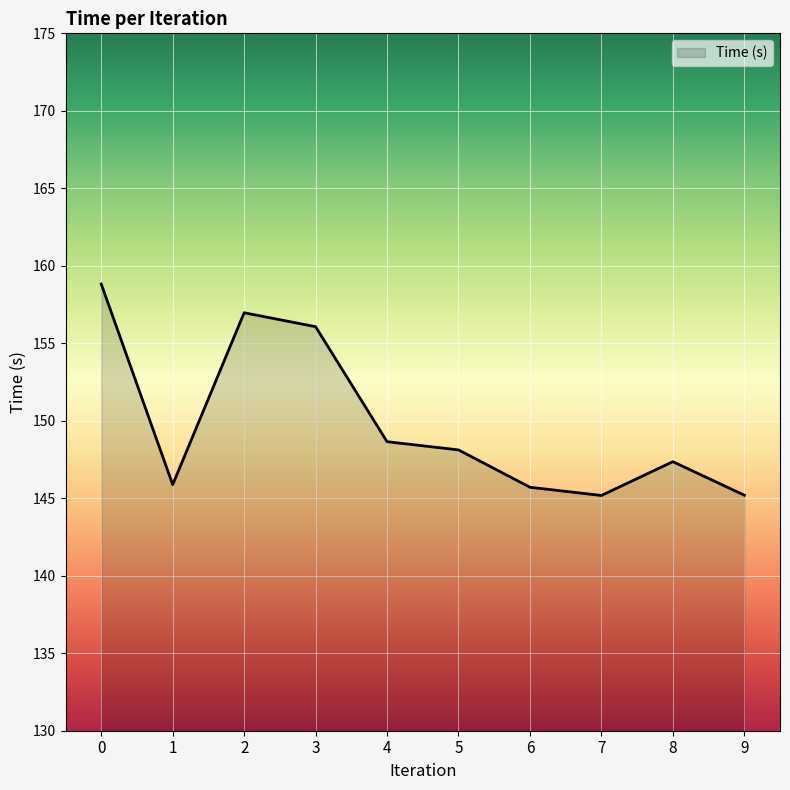

What is the difference between the values at 2 and 1?

11.1